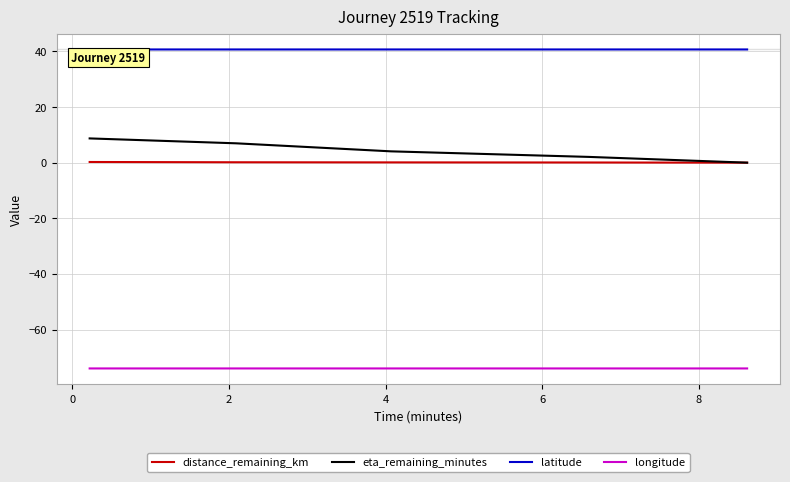

What are all the series names shown in the legend?

distance_remaining_km, eta_remaining_minutes, latitude, longitude